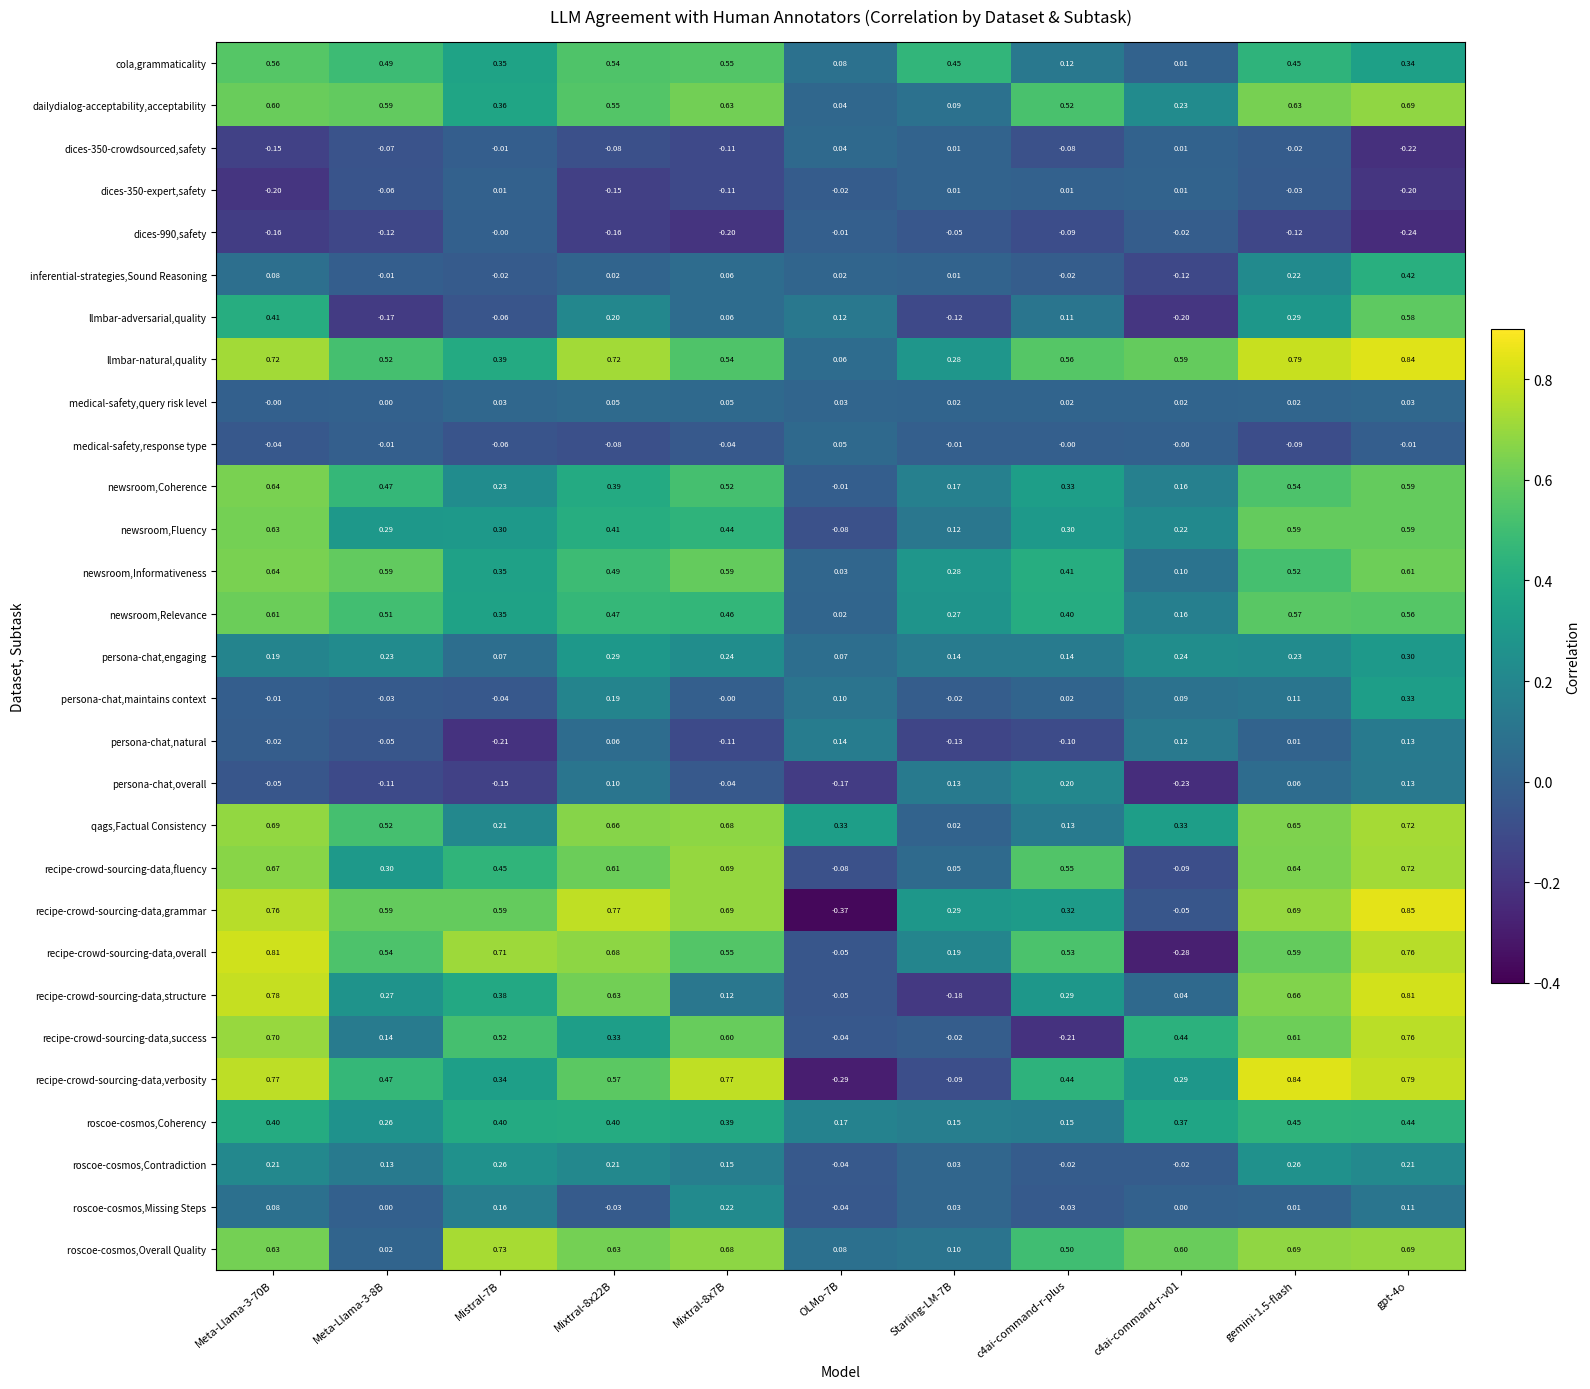

Which series has the largest range (max minus min)?

recipe-crowd-sourcing-data,grammar